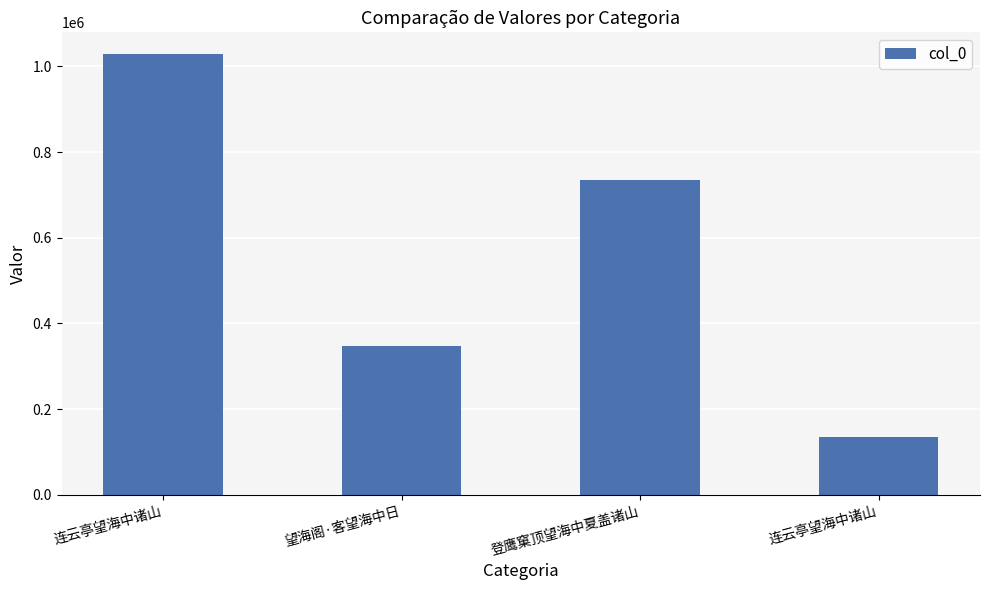

What is the change in value from 望海阁·客望海中日 to 连云亭望海中诸山?

-212790